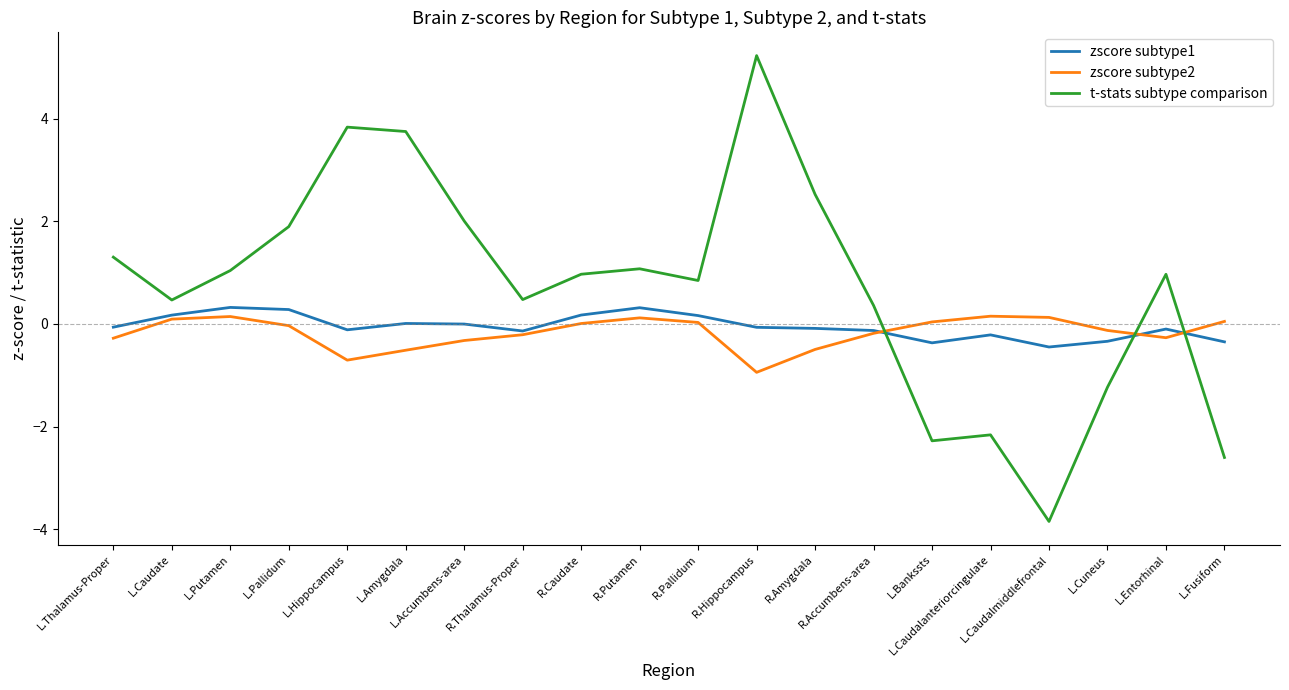

Which series has the largest range (max minus min)?

t-stats subtype comparison